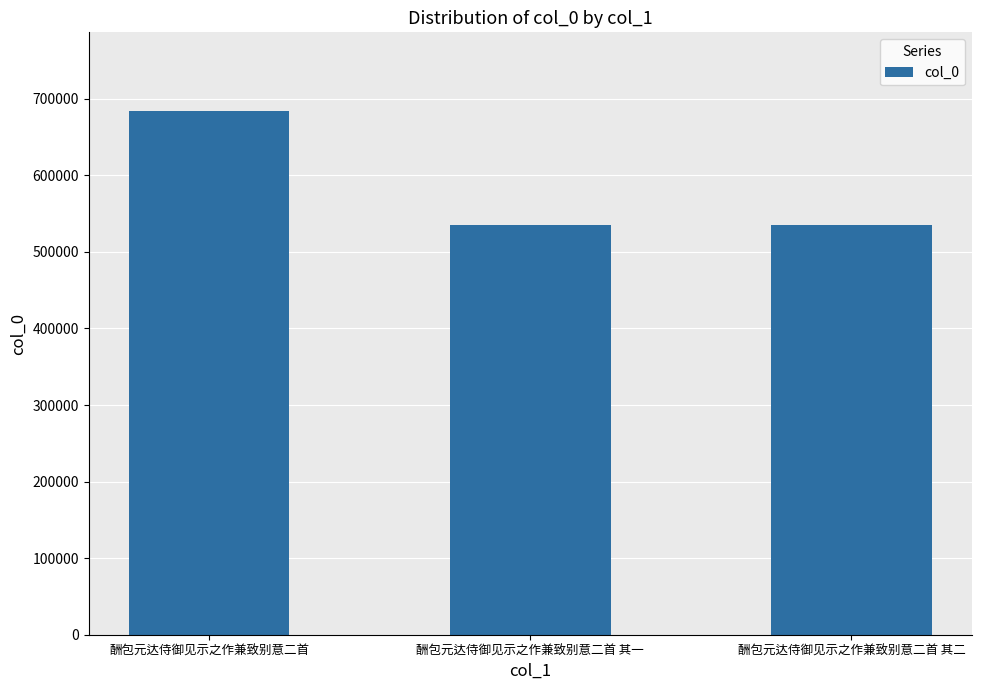

What is the change in value from 酬包元达侍御见示之作兼致别意二首 其一 to 酬包元达侍御见示之作兼致别意二首 其二?

+1